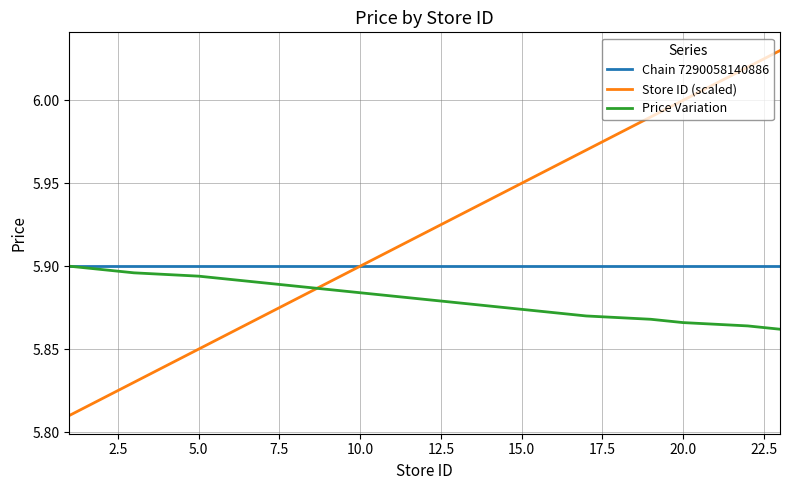

At how many categories does at least one series exceed 5?

20